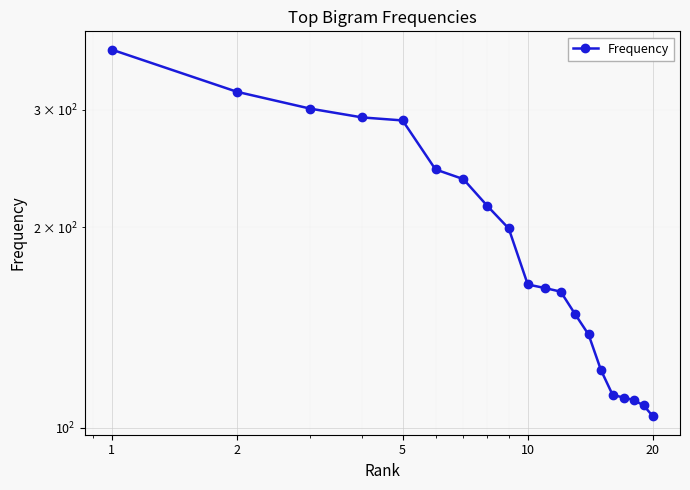

Reading right to left, list all the values displayed in this chart.

104	108	110	111	112	122	138	148	160	162	164	199	215	236	244	289	292	301	319	369